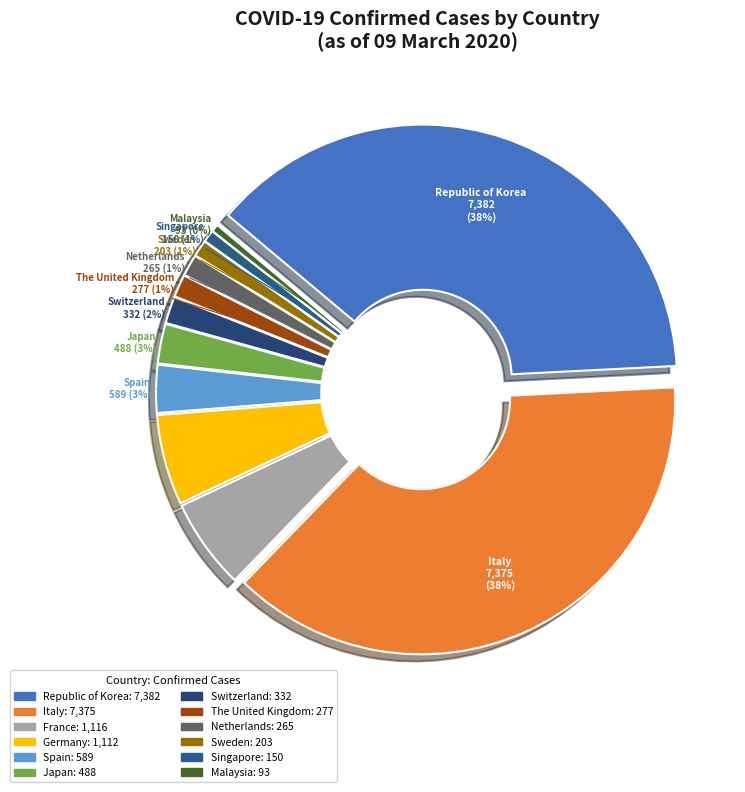

True or false: Singapore accounts for 11% of the total.

False